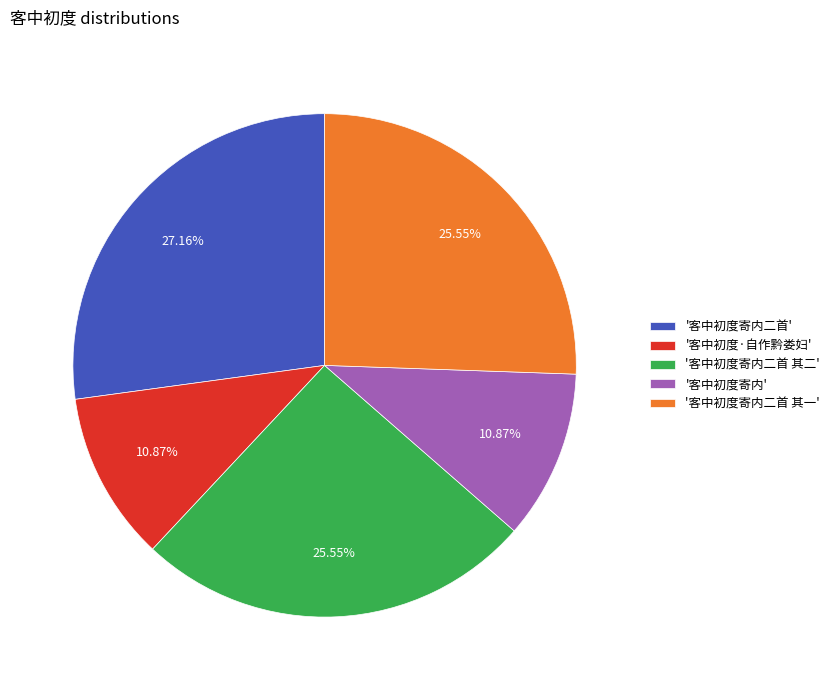

To the nearest percent, what is the difference between the largest and smallest slice percentages?

16%